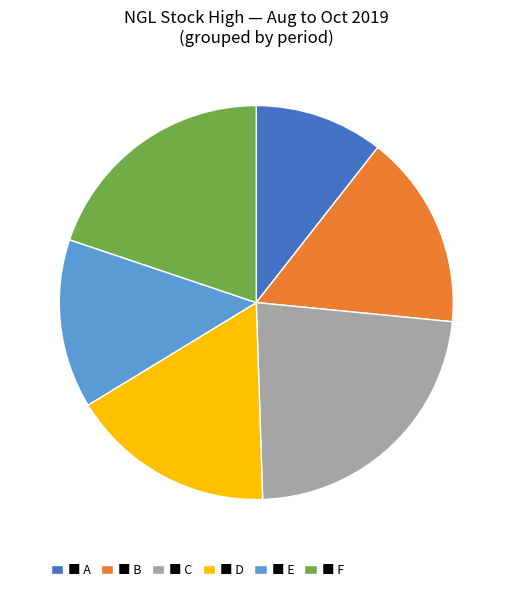

The ■ C slice represents 14% of the pie. True or false?

False